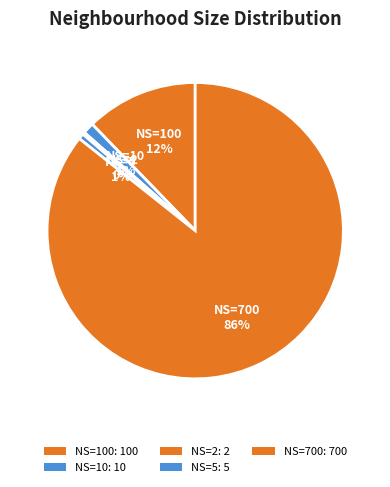

Which category accounts for the majority?

Neighbourhood Size=700 (181.622s)